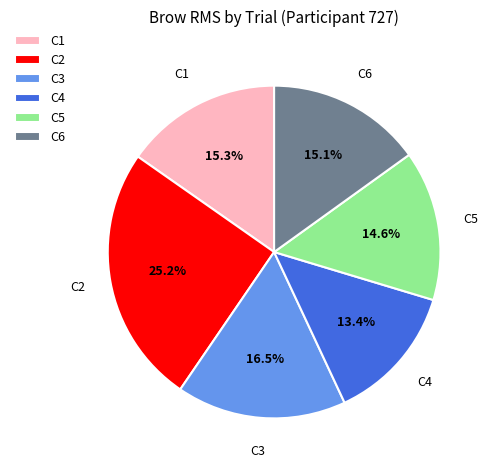

What is the smallest slice in the pie chart?

C4